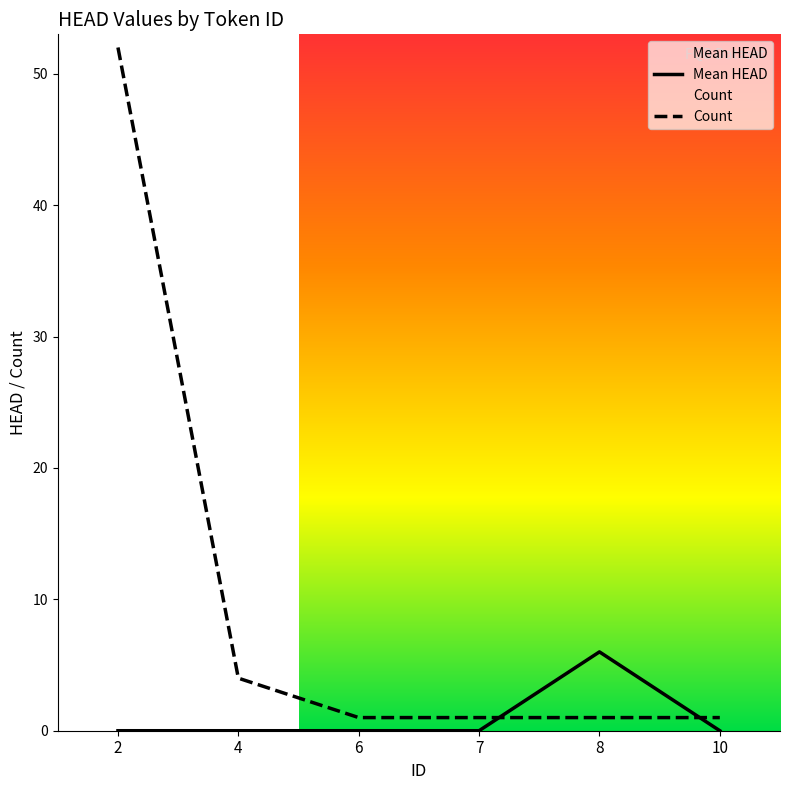

Which category has the lowest value in the Mean HEAD series?

2